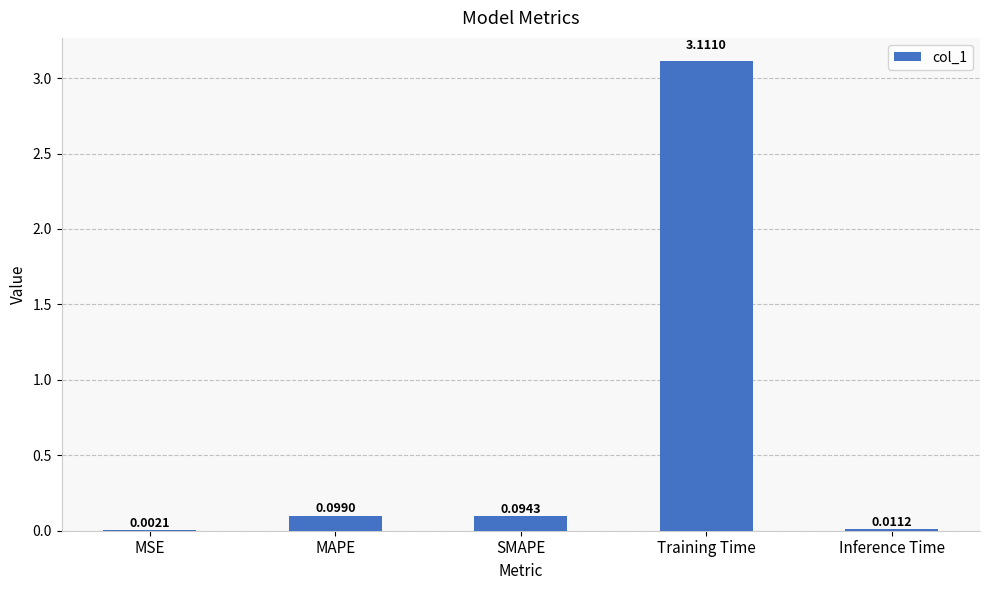

What is the sum of all values?

3.3